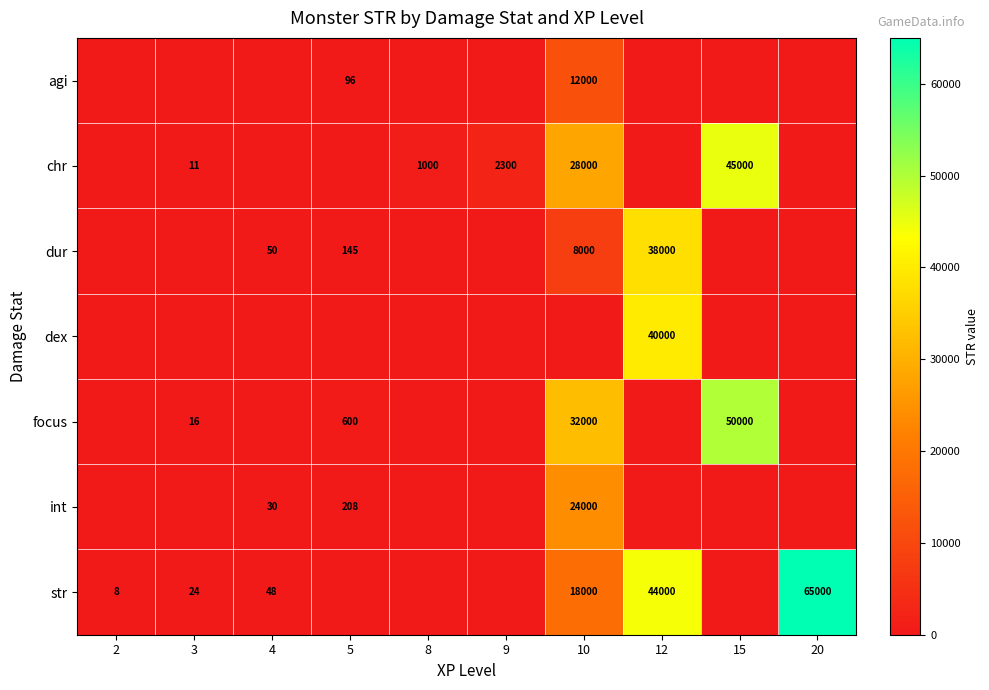

How many categories are shown in the chart?

10